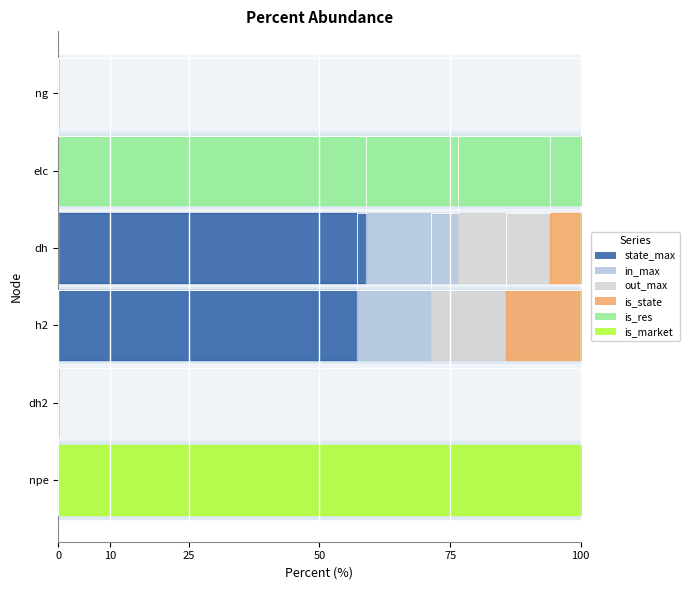

Reading right to left, transcribe all the data shown in this chart.

state_max: npe=0	dh2=0	h2=4	dh=10	elc=0	ng=0
in_max: npe=0	dh2=0	h2=1	dh=3	elc=0	ng=0
out_max: npe=0	dh2=0	h2=1	dh=3	elc=0	ng=0
is_state: npe=0	dh2=0	h2=1	dh=1	elc=0	ng=0
is_res: npe=0	dh2=0	h2=0	dh=0	elc=1	ng=0
is_market: npe=1	dh2=0	h2=0	dh=0	elc=0	ng=0